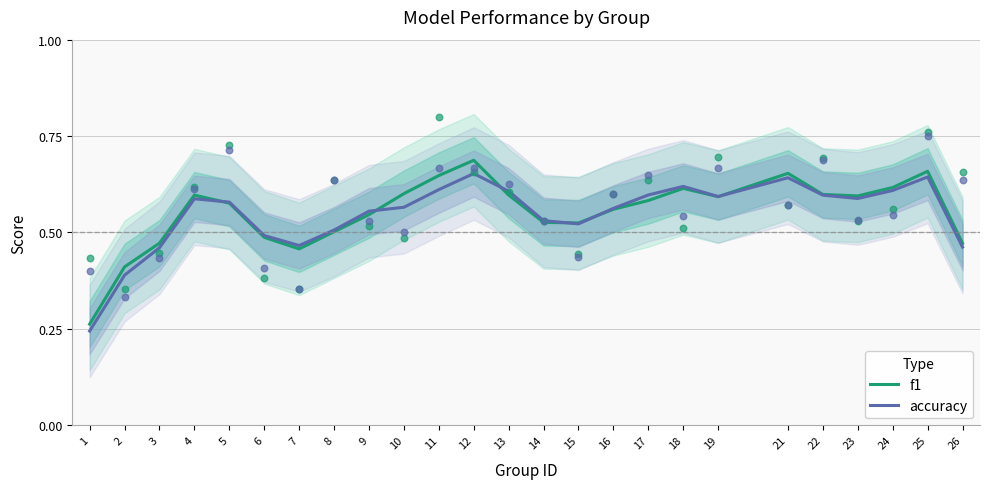

At which category is the sum across all series the highest?

12